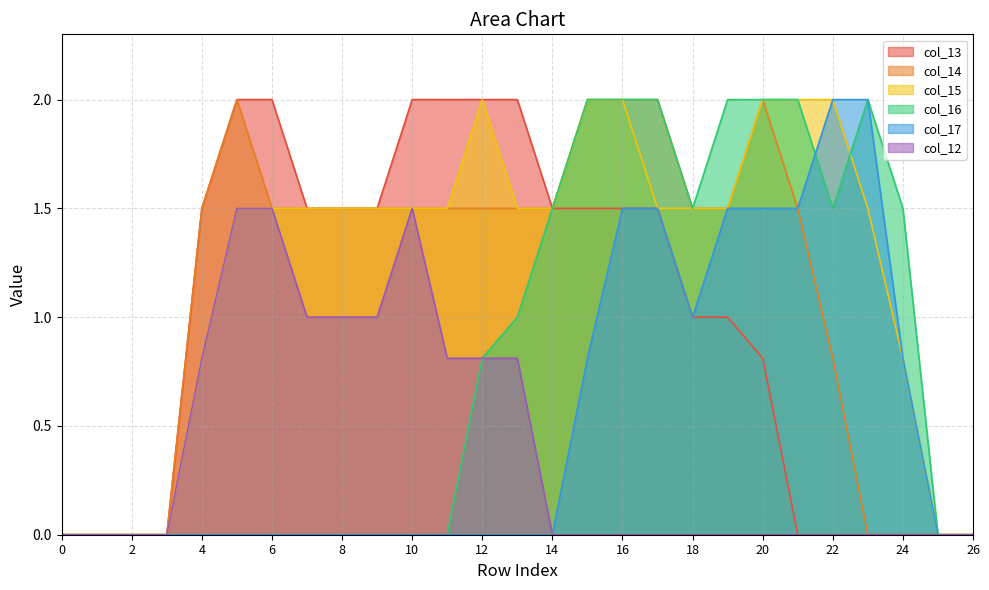

List the labels in order of col_16 value, smallest first.

0, 1, 2, 3, 4, 5, 6, 7, 8, 9, 10, 11, 25, 26, 12, 13, 14, 18, 22, 24, 15, 16, 17, 19, 20, 21, 23